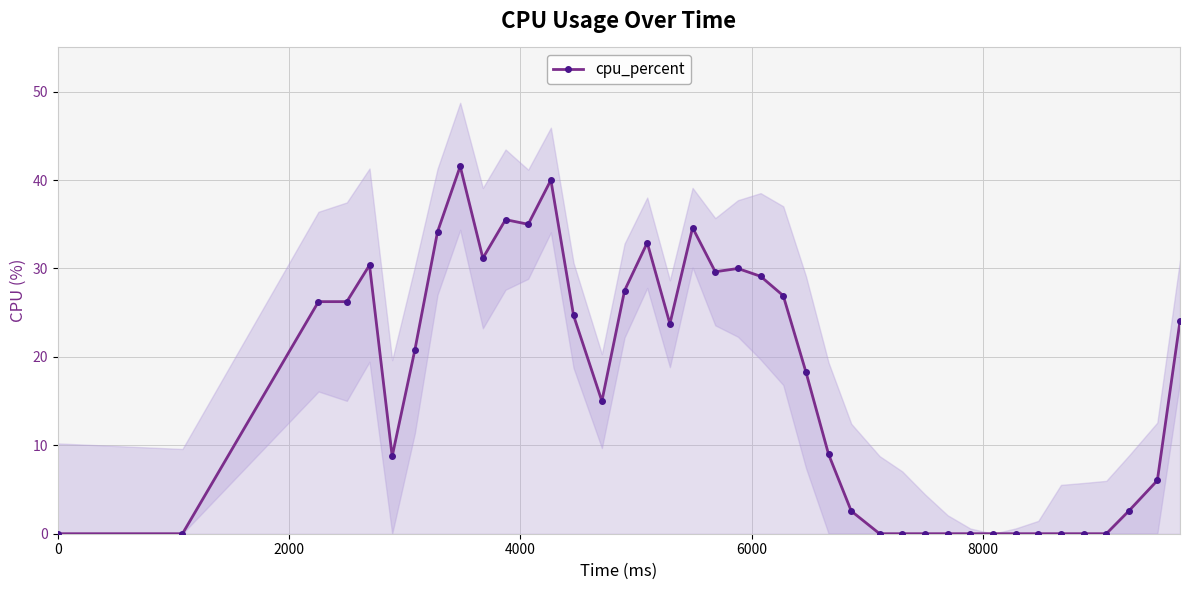

The chart shows a value of 7.5 at 21. True or false?

False